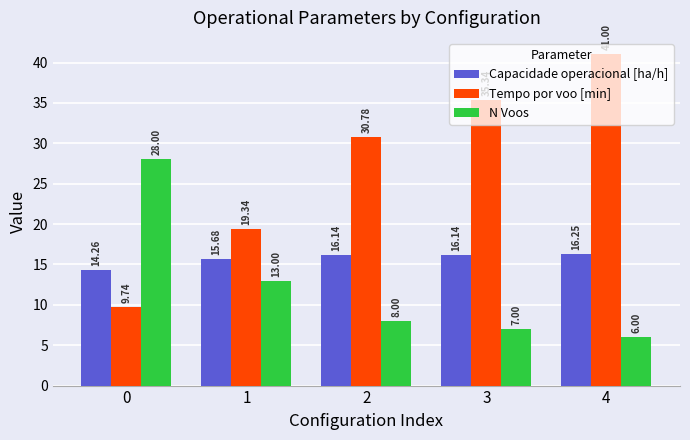

Which series has the widest spread of values?

Tempo por voo [min]